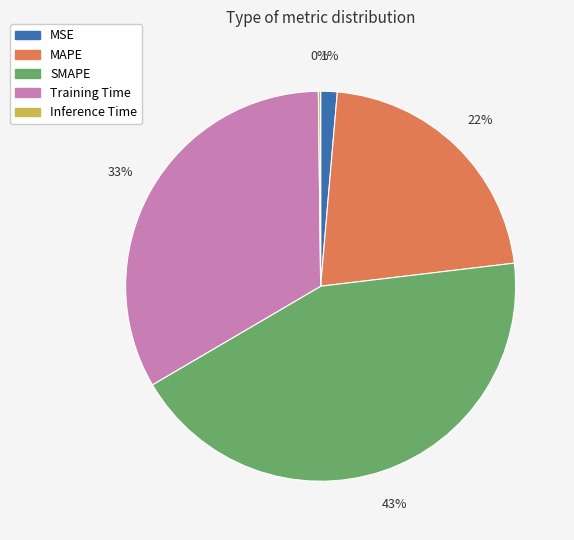

To the nearest percent, what portion does MSE represent?

1%